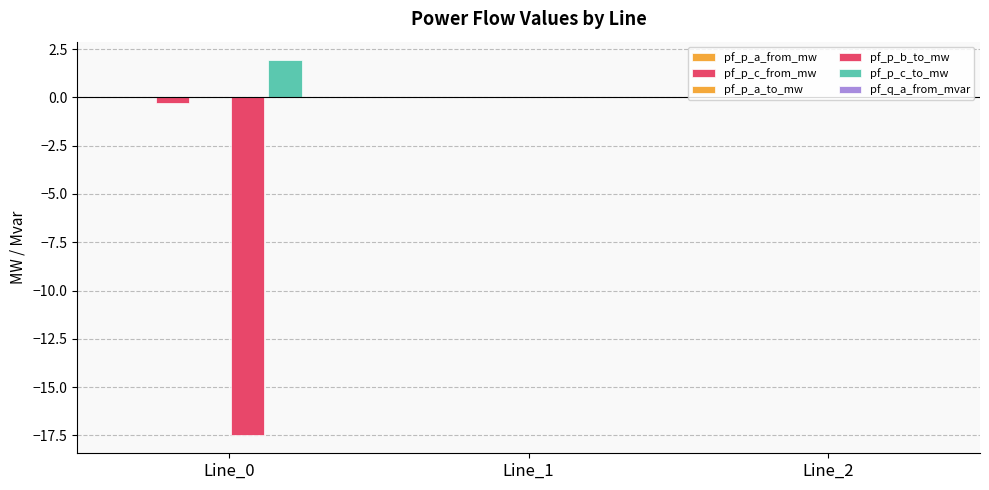

How many distinct data groups are displayed?

6